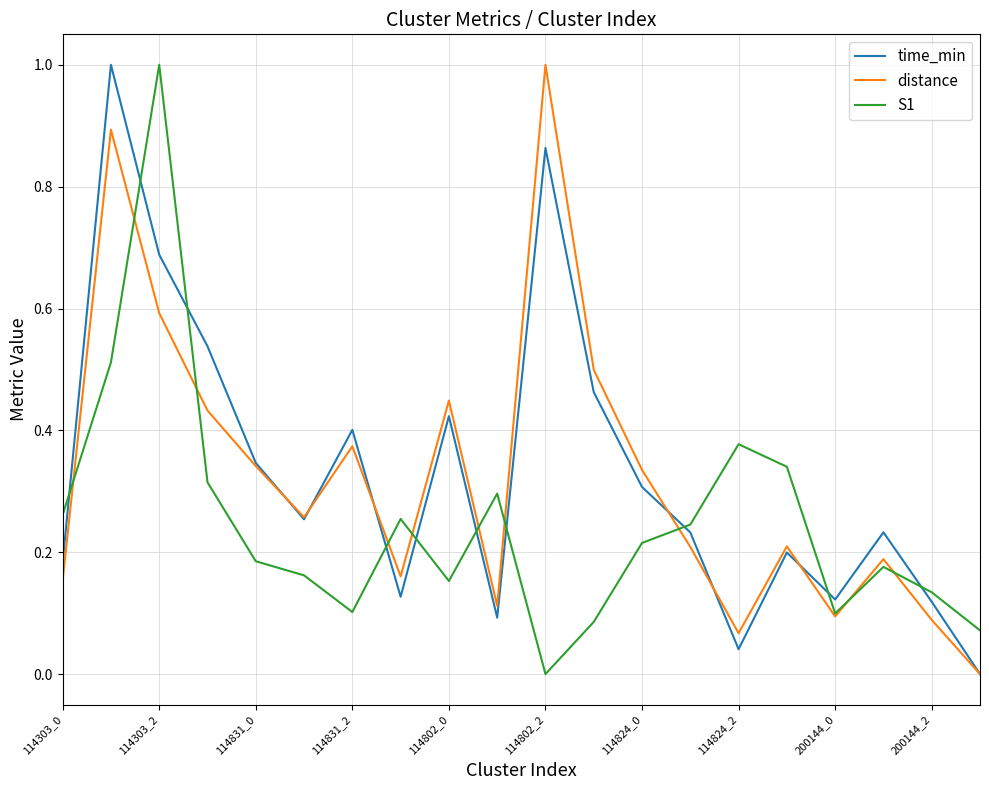

What is the highest value of the S1 series?

1.0